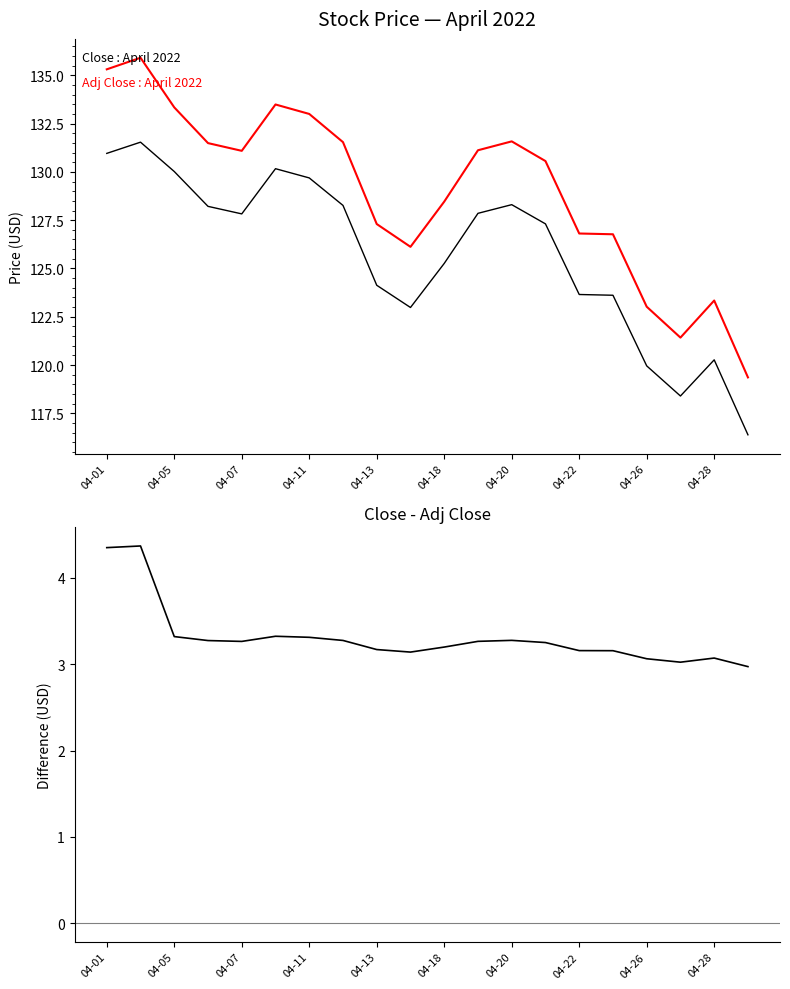

What position from the left is 15?

16